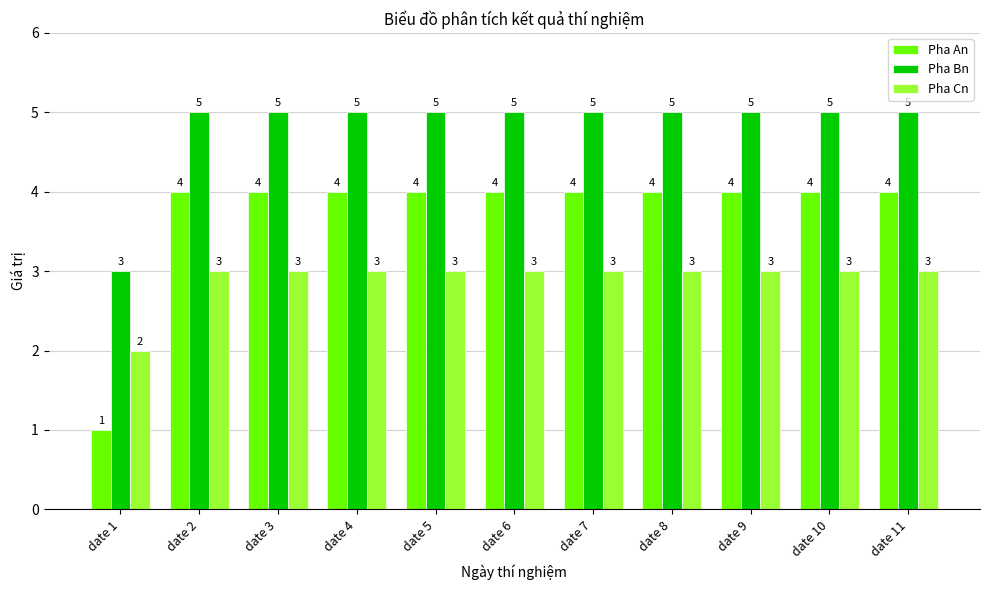

What is the difference between the highest and lowest values at date 10?

2